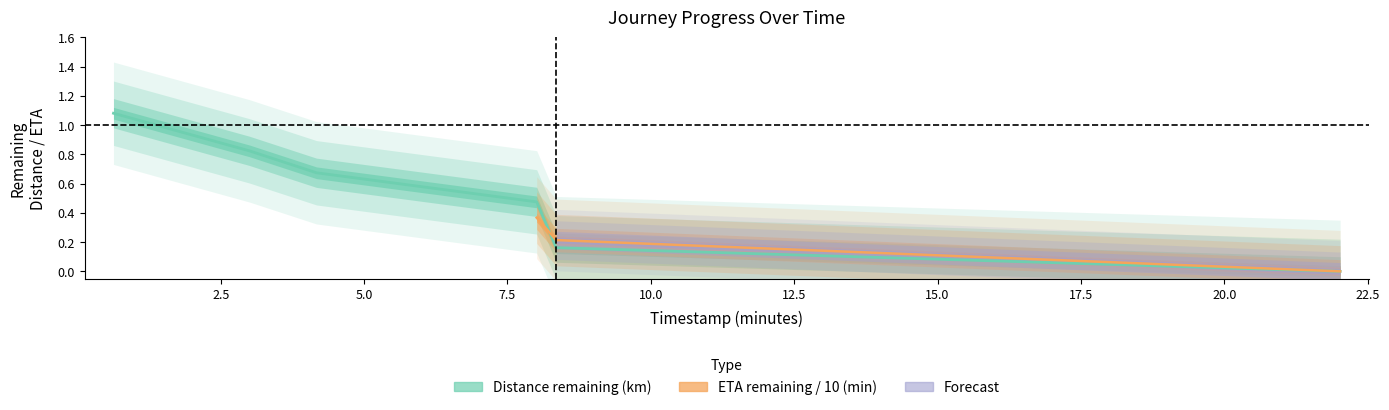

List the labels in order of value, smallest first.

22.02, 8.35, 8.01, 4.17, 3.0, 0.63